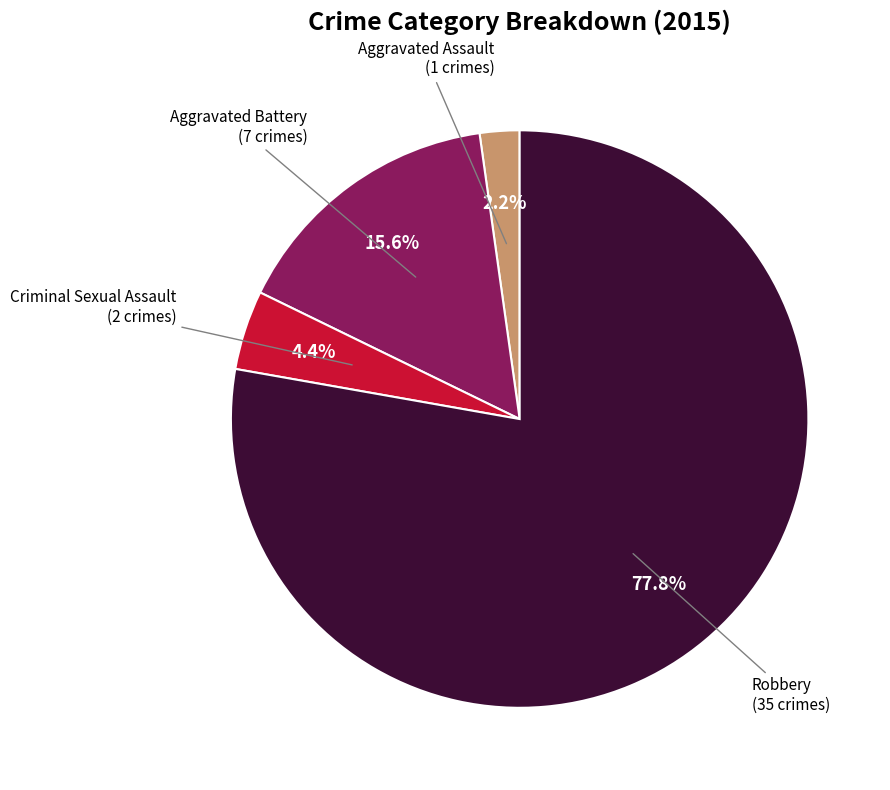

The Aggravated Assault slice represents 10% of the pie. True or false?

False